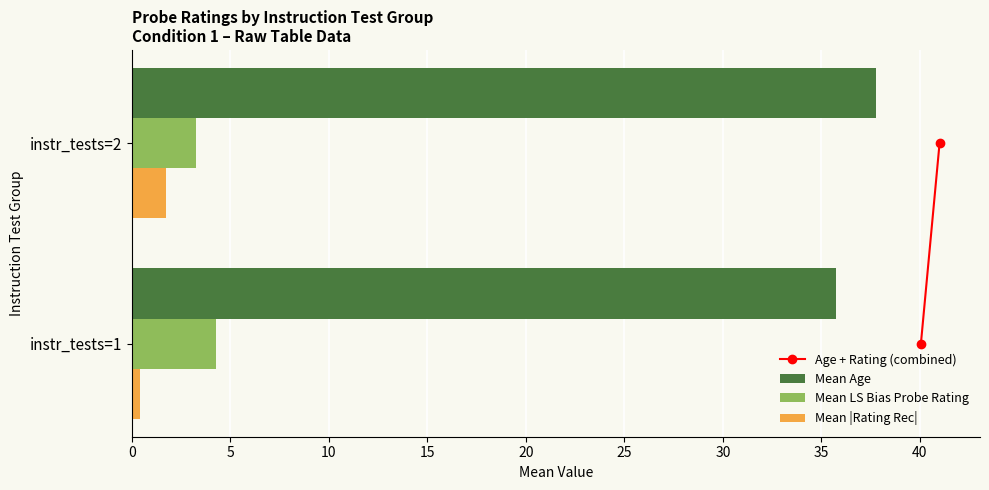

What is the sum of all Mean LS Bias Probe Rating values?

7.5